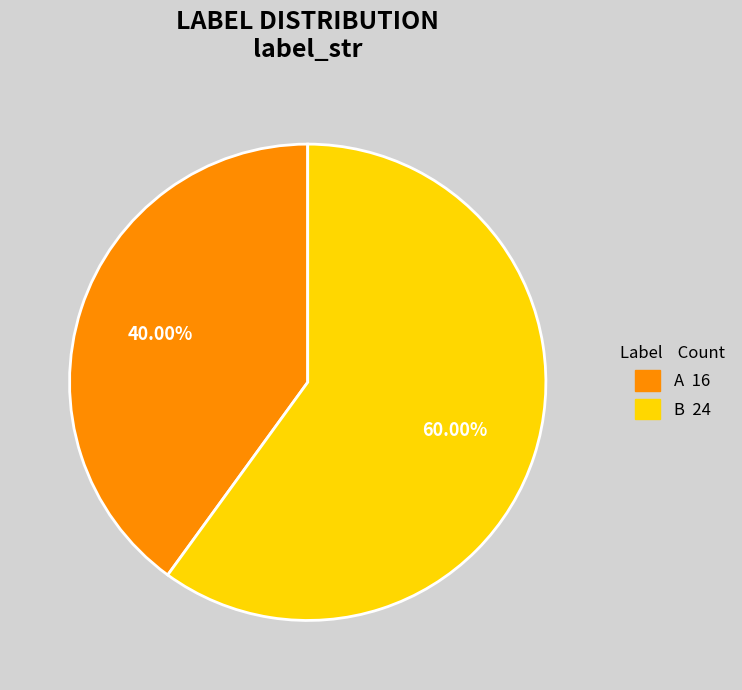

Is B the majority of the pie?

Yes